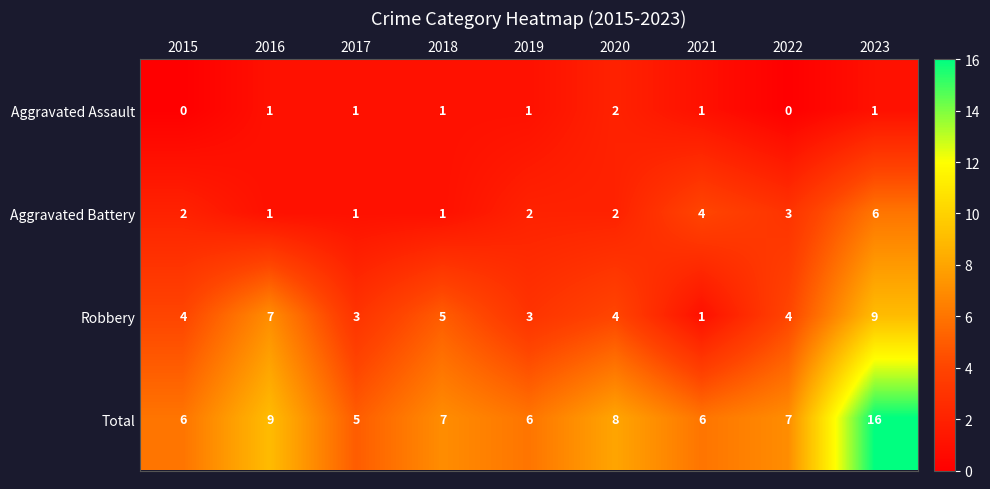

What is the total value across all series at 2017?

10